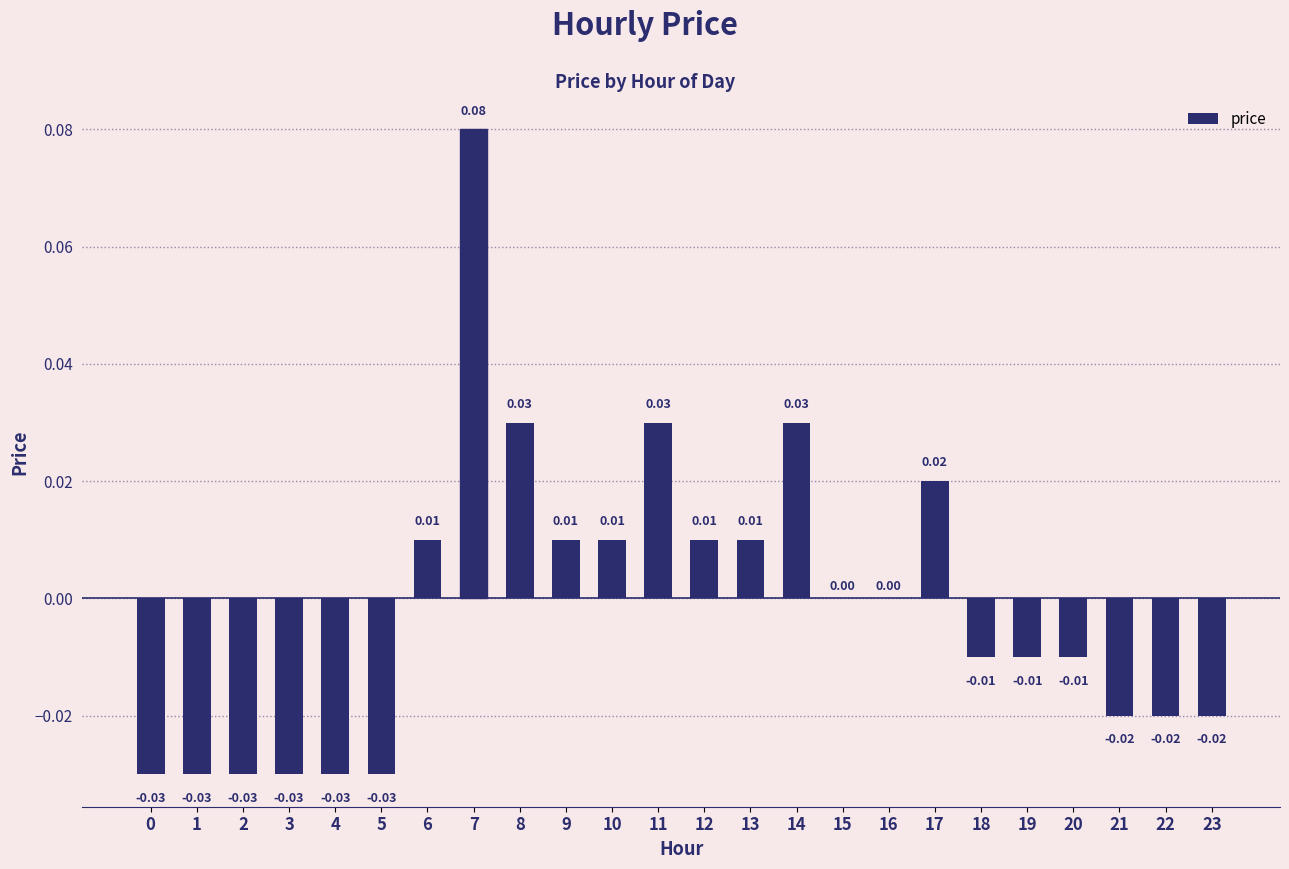

Between 17 and 23, which is larger?

17